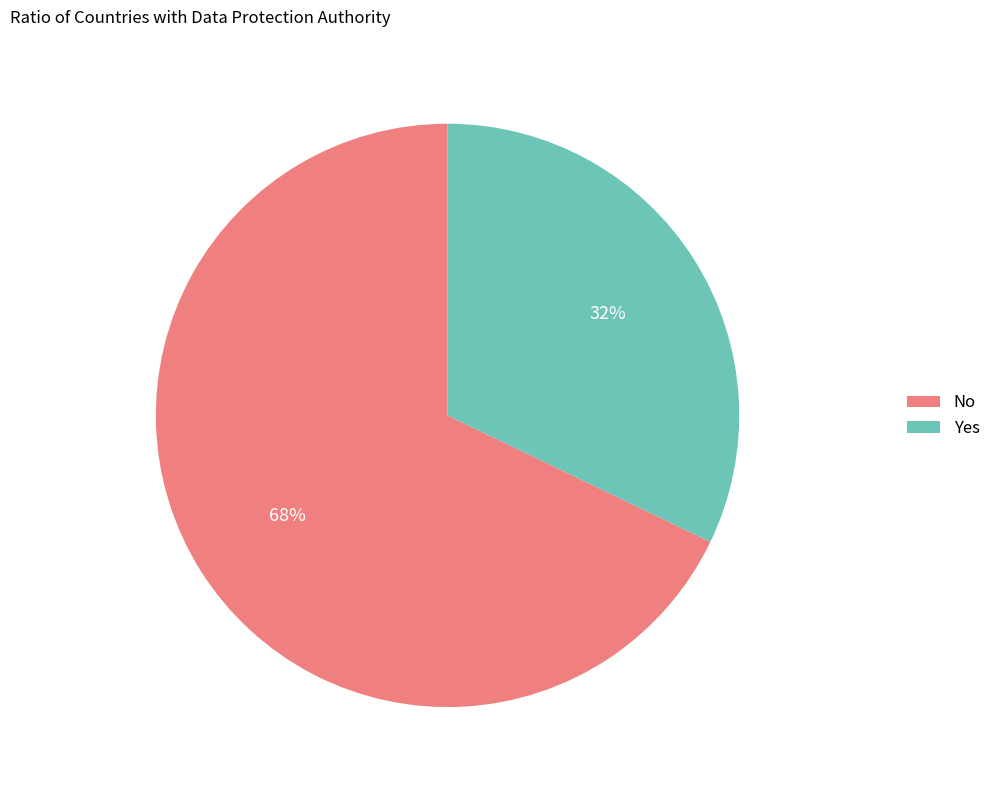

Is the sum of No and Yes greater than half?

Yes